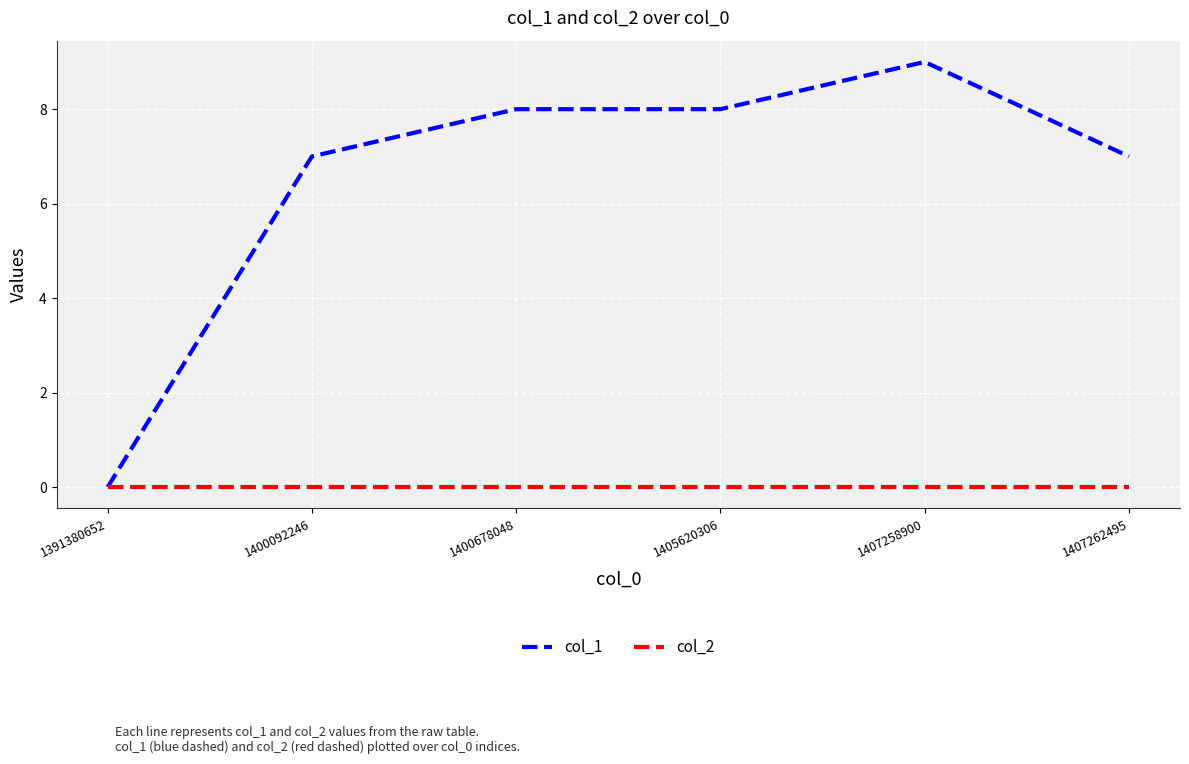

The col_1 series shows 2 at 1405620306. True or false?

False